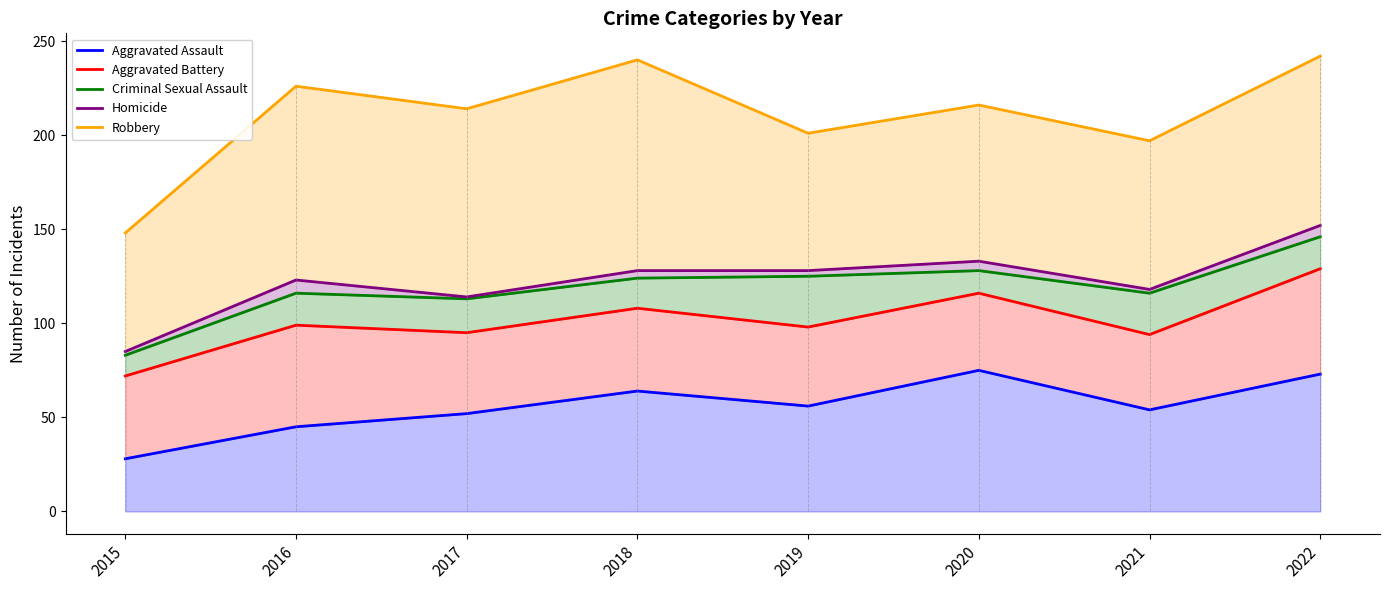

What is the value of the Homicide point at the 7th from the left?

118